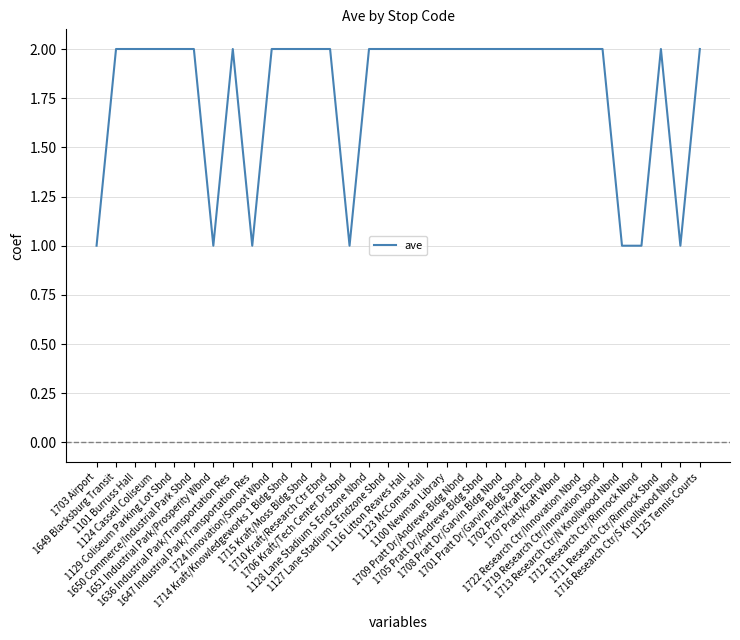

What is the value of the 28th point from the left?

1